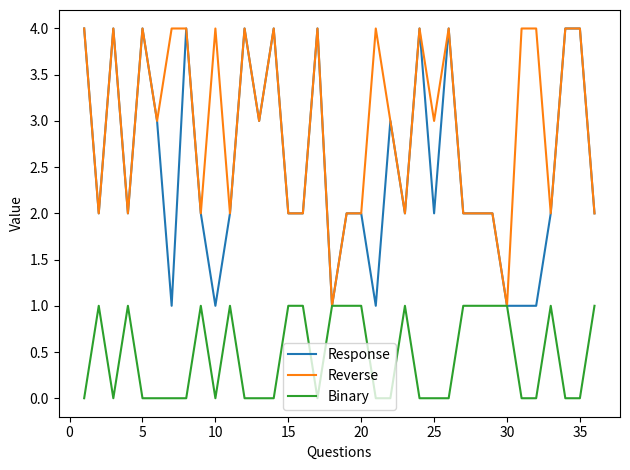

Does the chart display data point markers on the line(s)?

No